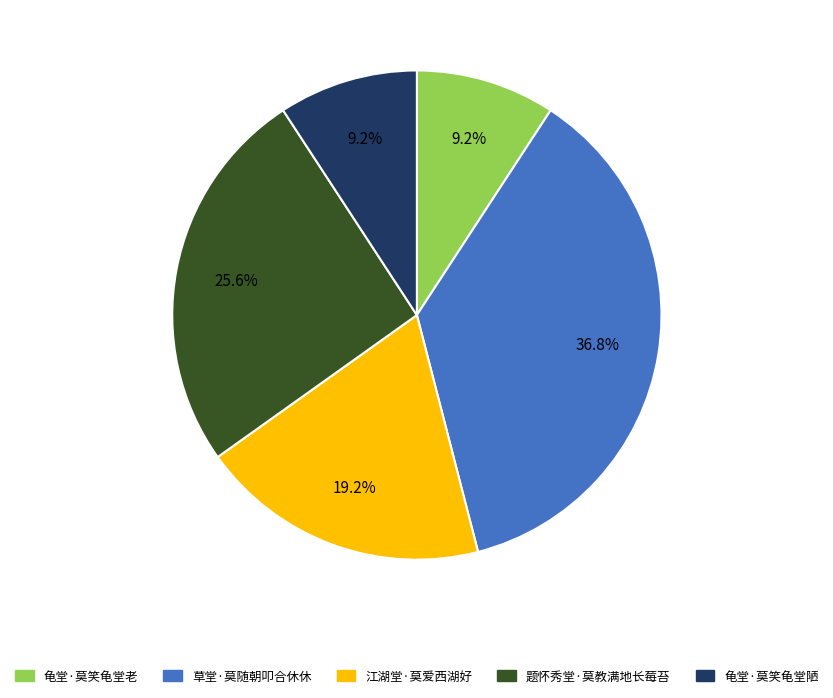

Is there a majority slice in this chart?

No